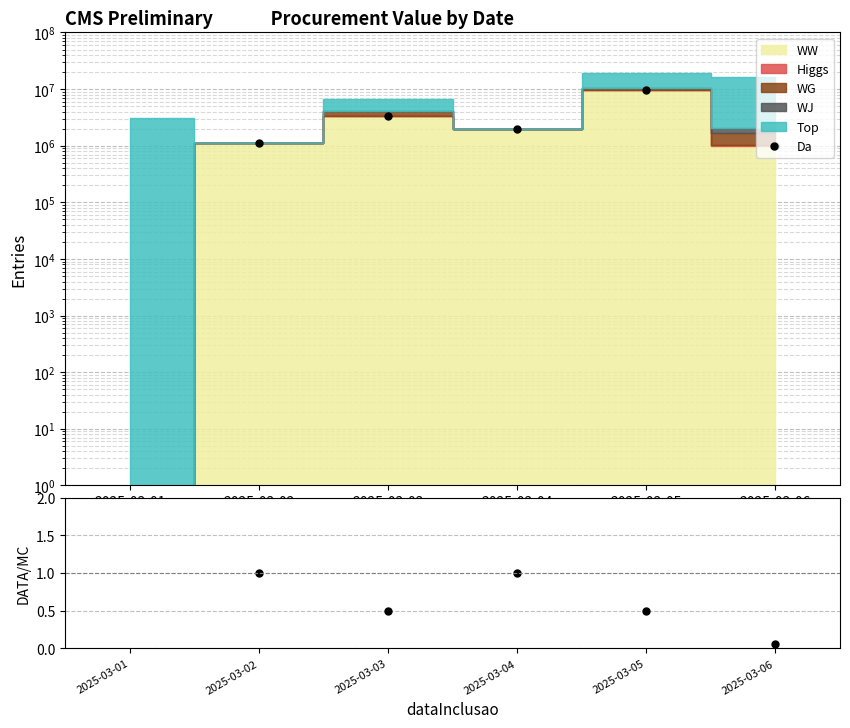

At which category is the sum across all series the highest?

2025-03-05